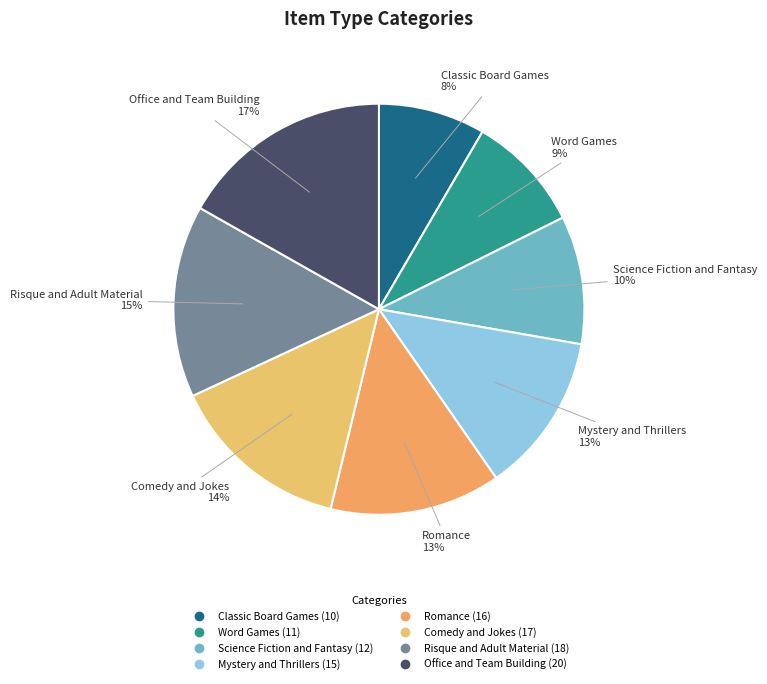

How many slices are in this pie chart?

8